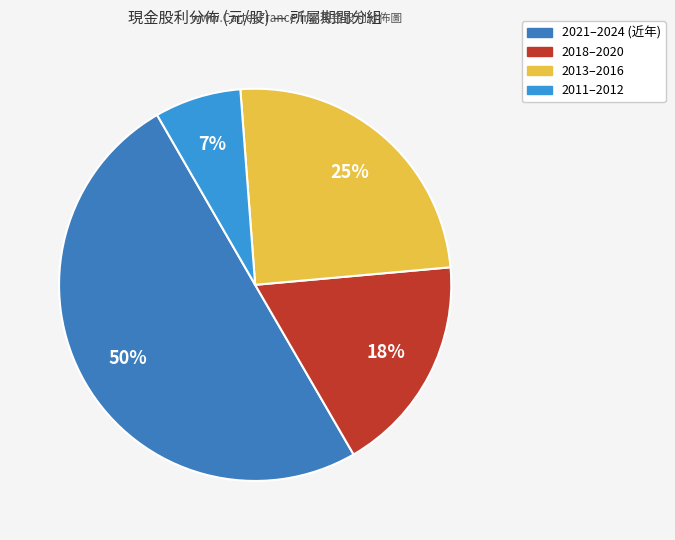

How many slices are in this pie chart?

4